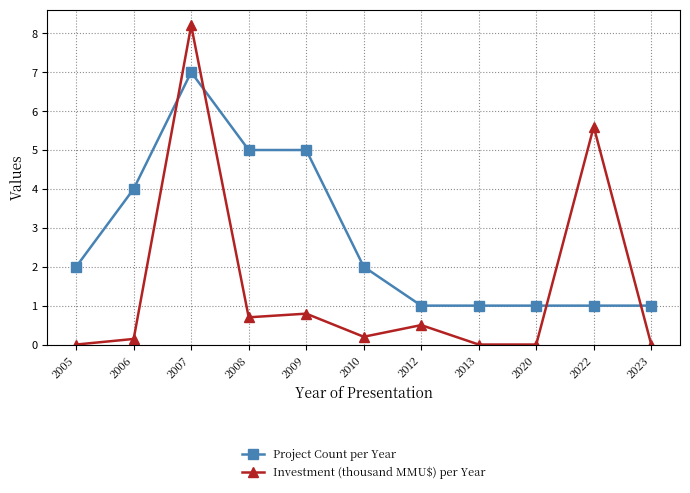

In Investment (thousand MMU$) per Year, how many points are higher than both neighbors (excluding endpoints)?

4